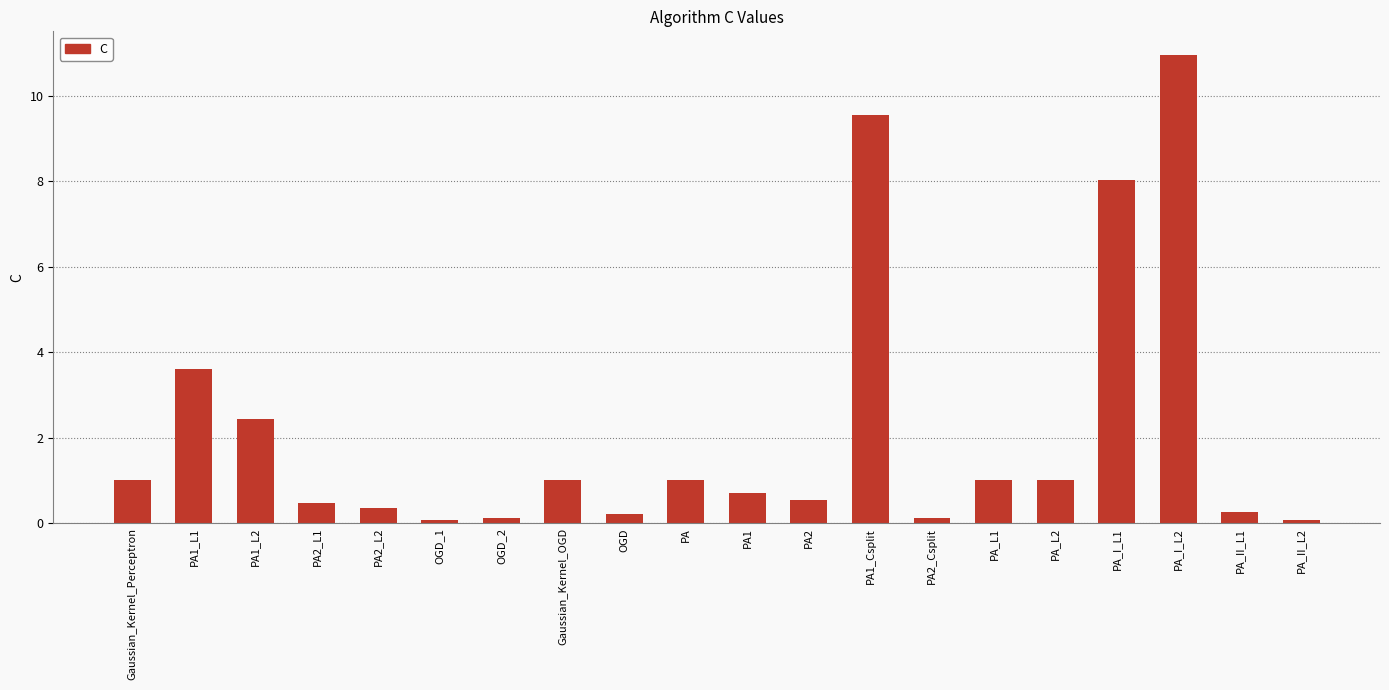

What is the greatest value displayed?

11.0